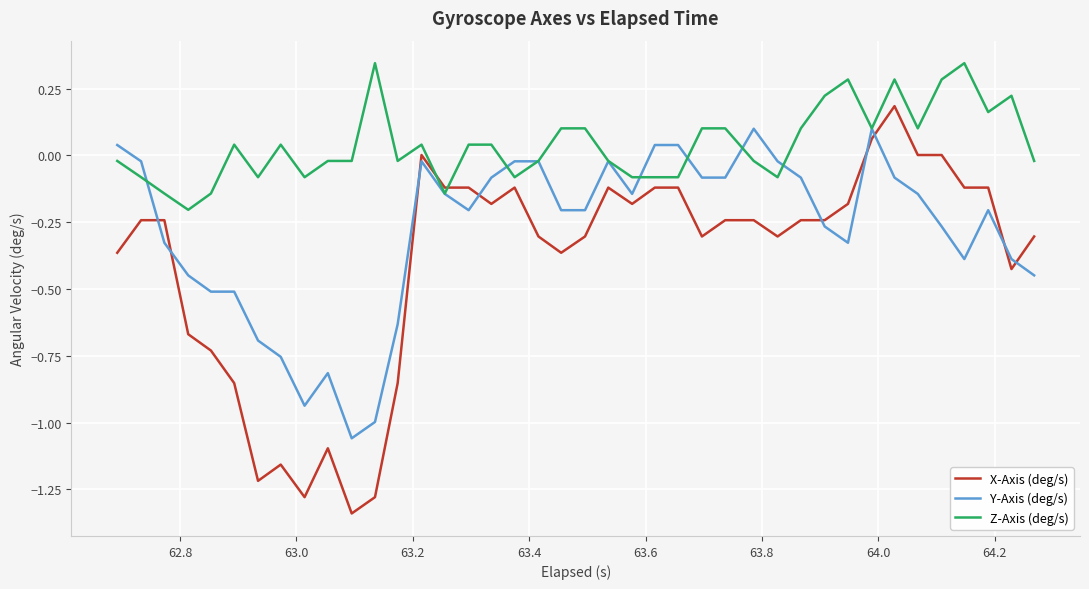

How many categories are shown in the chart?

40